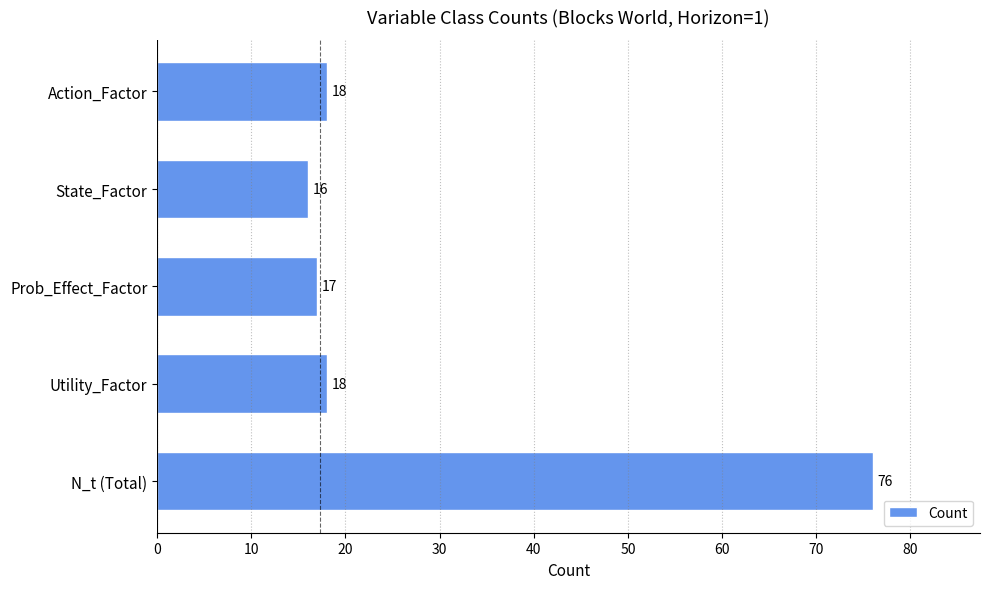

Read the value at State_Factor, to the nearest 5.

15